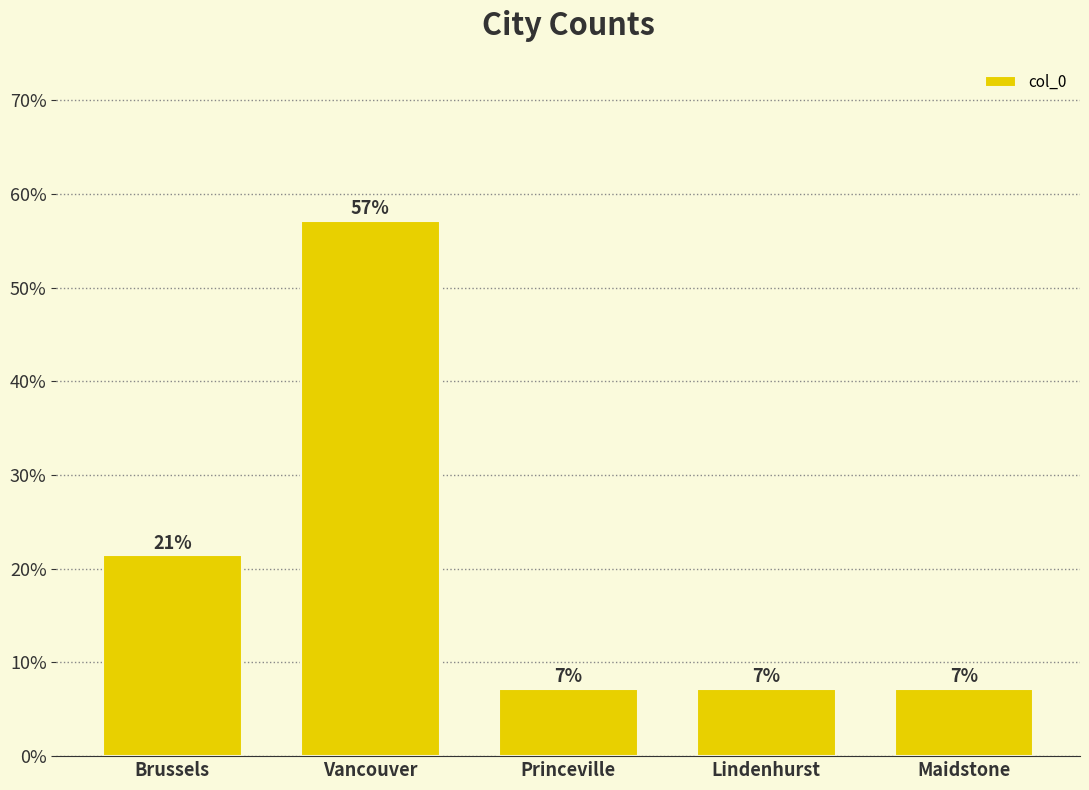

How many bars are there in total?

5